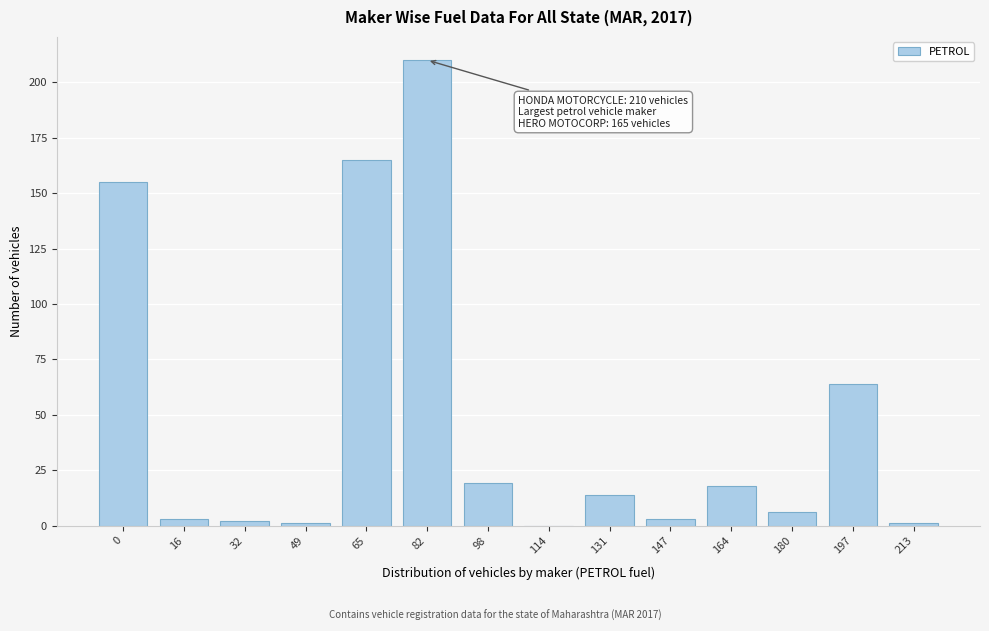

Reading left to right, transcribe all the data shown in this chart.

0=155	16=3	32=2	49=1	65=165	82=210	98=19	114=0	131=14	147=3	164=18	180=6	197=64	213=1